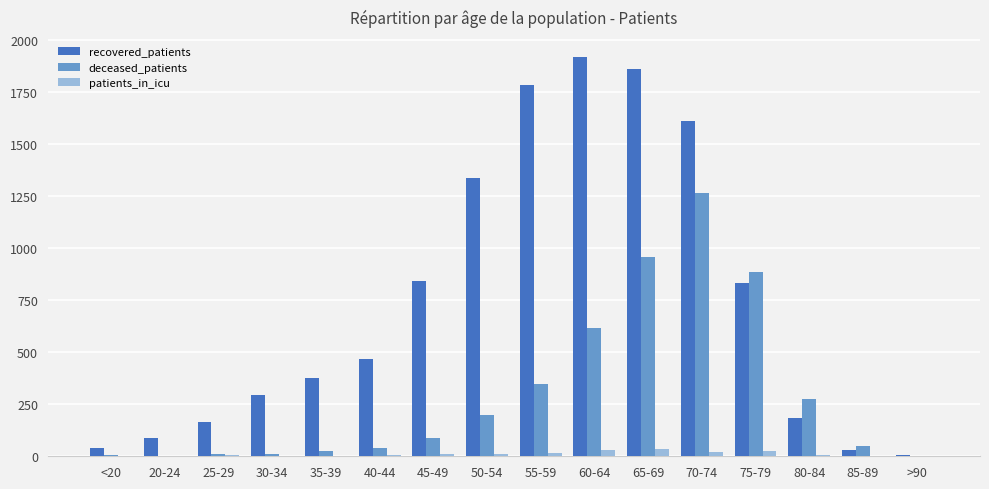

Which series changed the most between 40-44 and 55-59?

recovered_patients